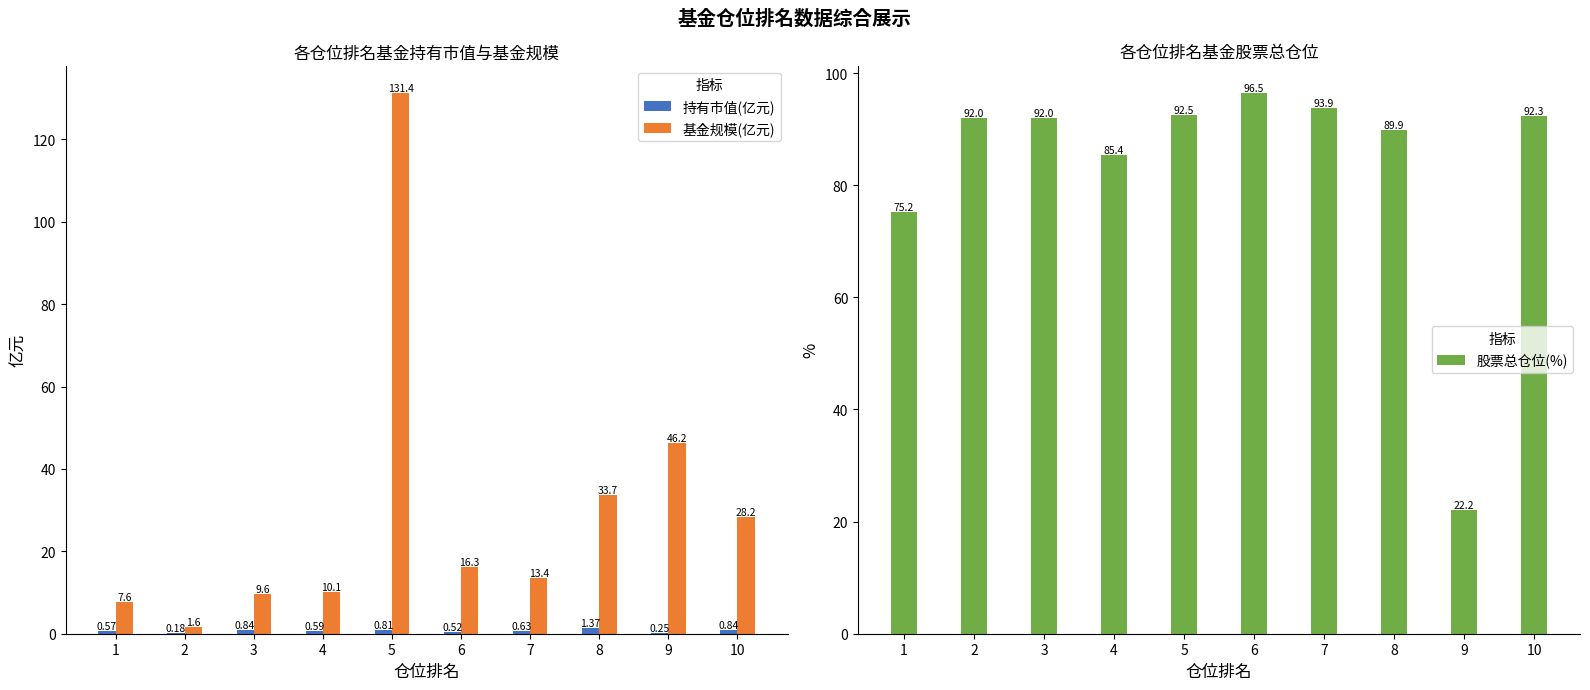

How many values in the 基金规模(亿元) series are below 16?

5